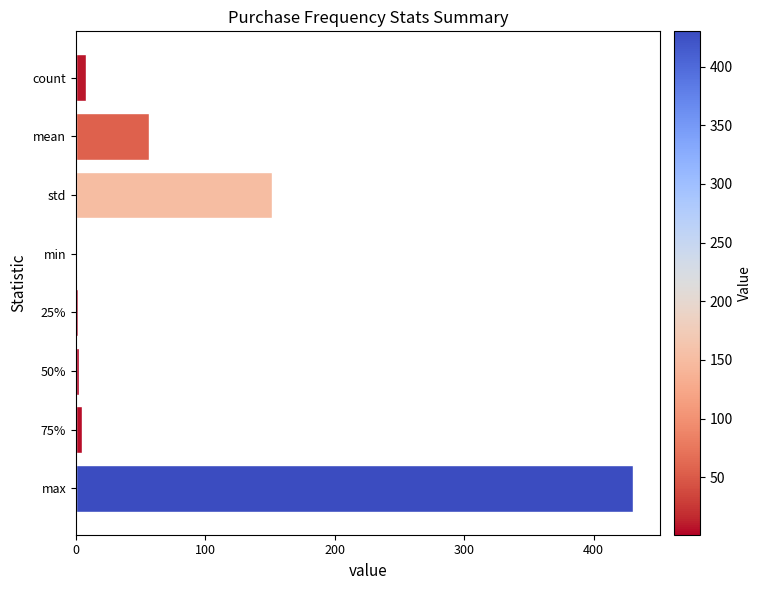

At which label is the value closest to 215?

std